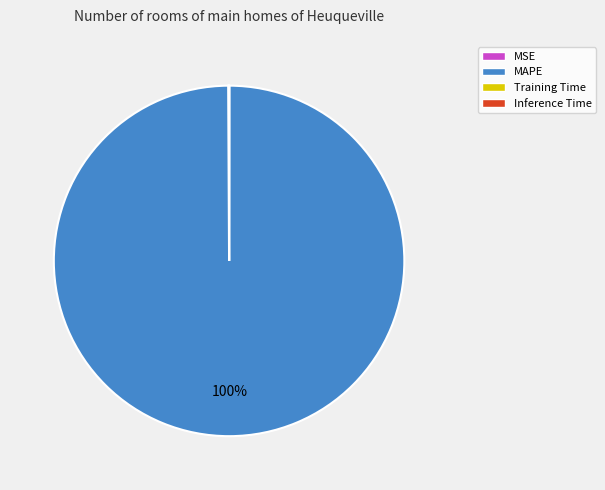

Does MAPE account for over 50% of the chart?

Yes